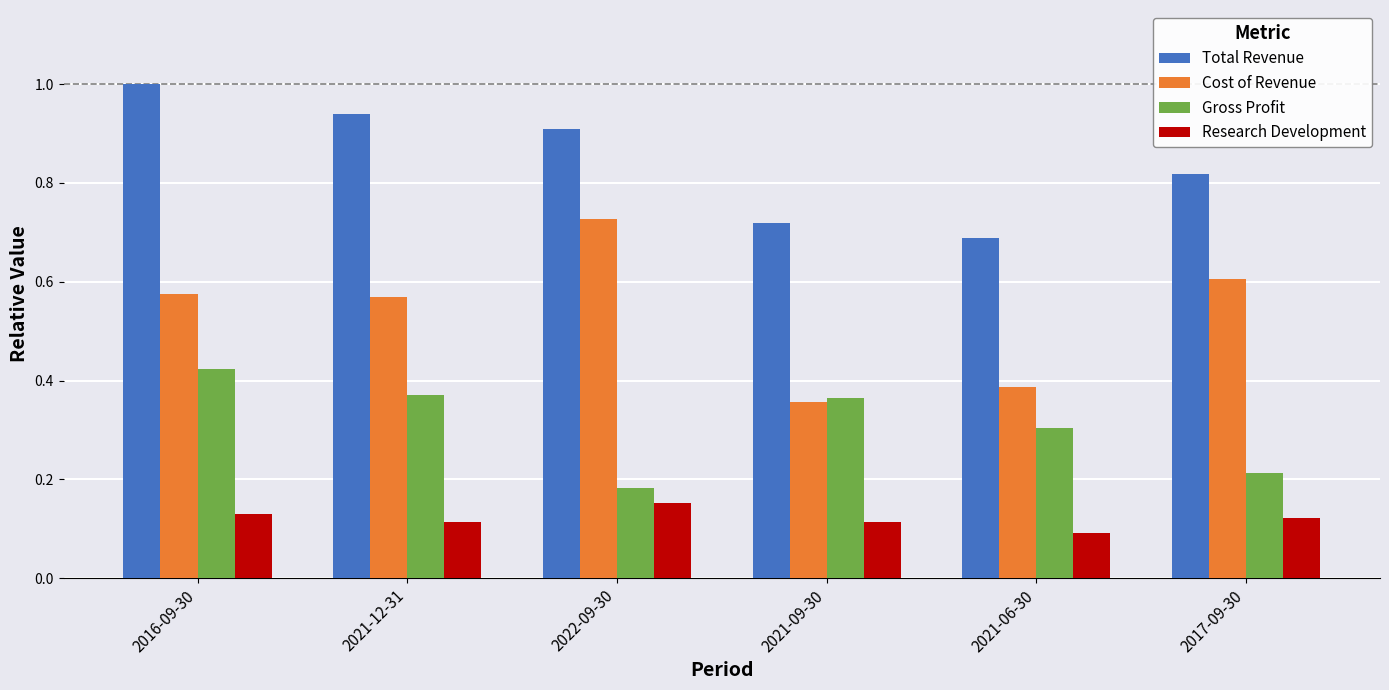

What is the maximum value shown in the chart?

1.0